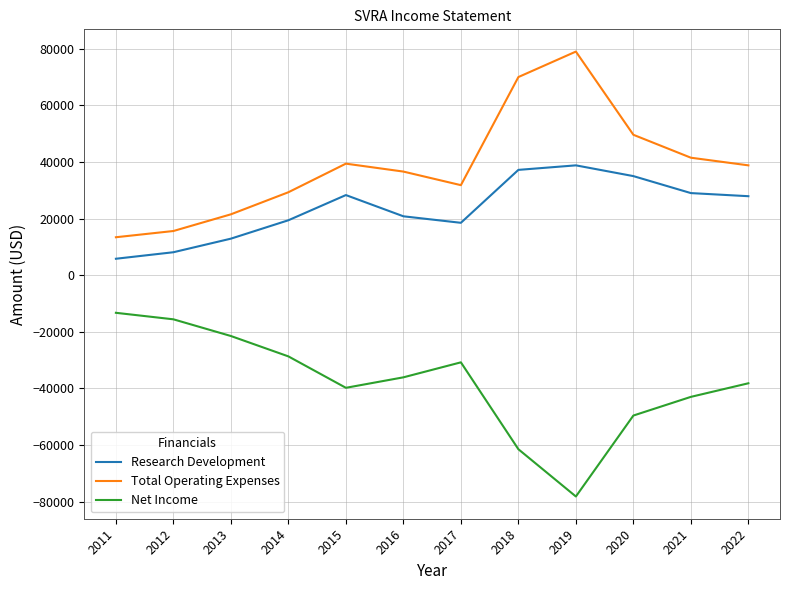

What are all the series names shown in the legend?

Research Development, Total Operating Expenses, Net Income